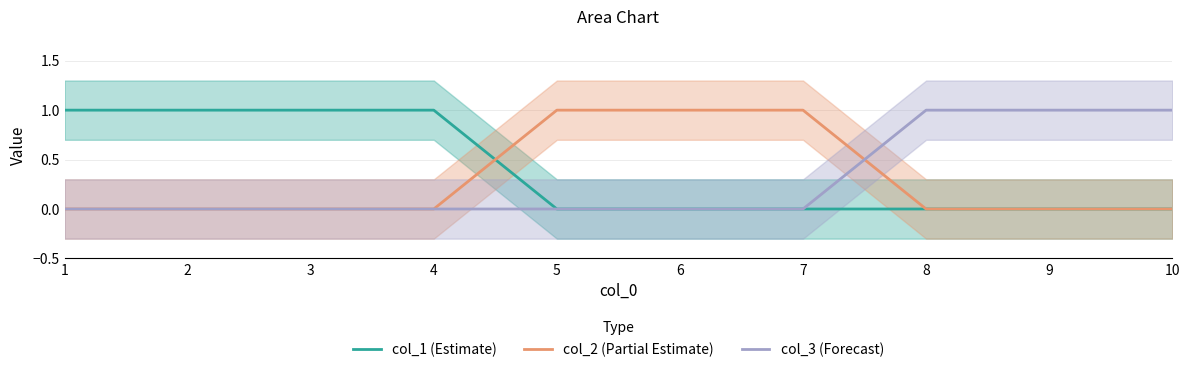

Reading left to right, what are all the values shown in this chart?

col_1 (Estimate): 1	1	1	1	0	0	0	0	0	0
col_2 (Partial Estimate): 0	0	0	0	1	1	1	0	0	0
col_3 (Forecast): 0	0	0	0	0	0	0	1	1	1